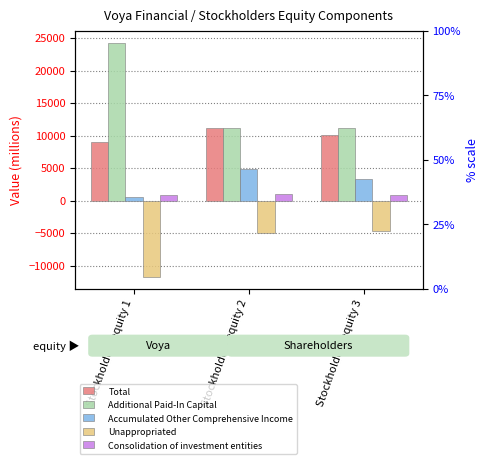

At Stockholders equity 3, list the series in order from smallest to largest.

Unappropriated, Consolidation of investment entities, Accumulated Other Comprehensive Income, Total, Additional Paid-In Capital